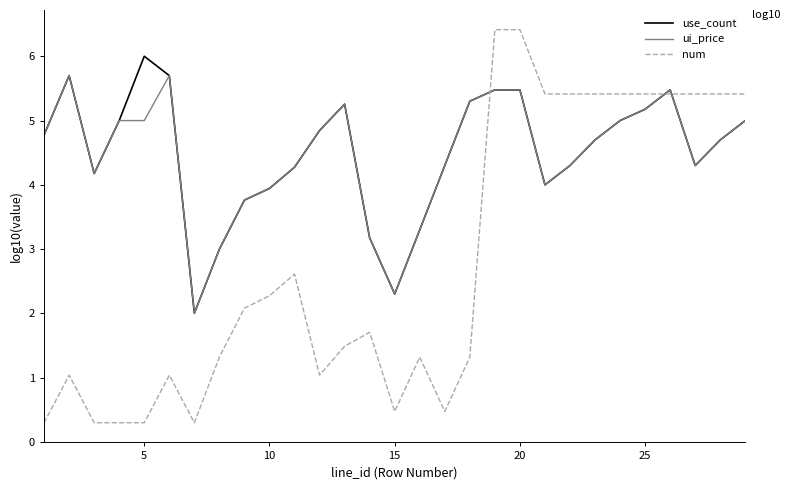

How many distinct data groups are displayed?

3